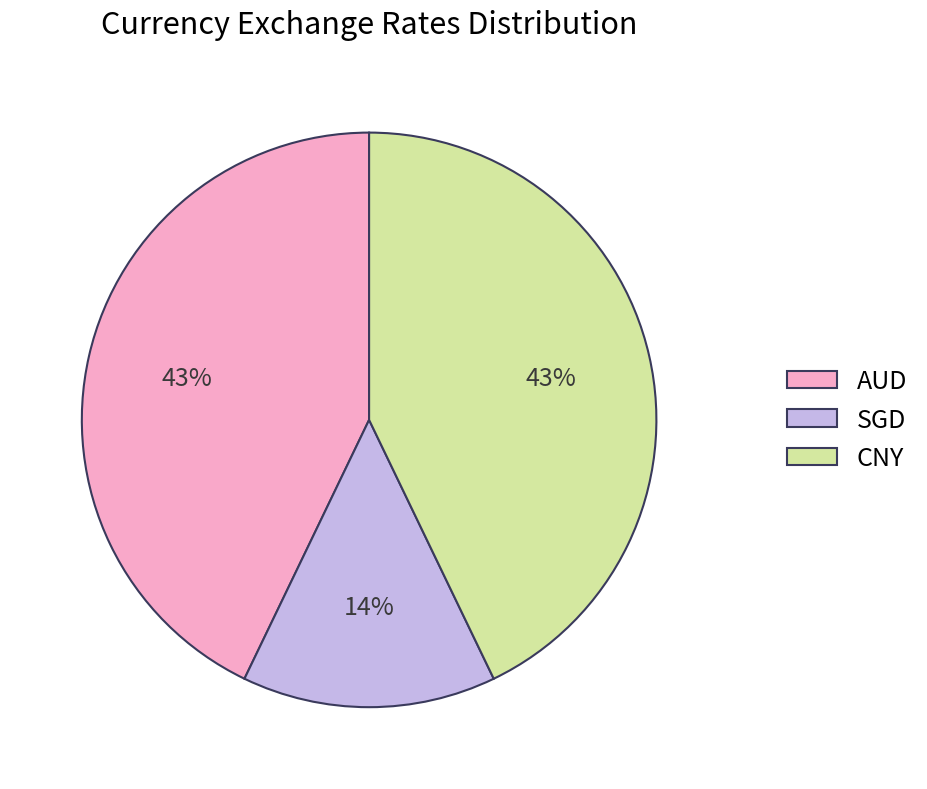

Is the sum of SGD and AUD greater than half?

Yes